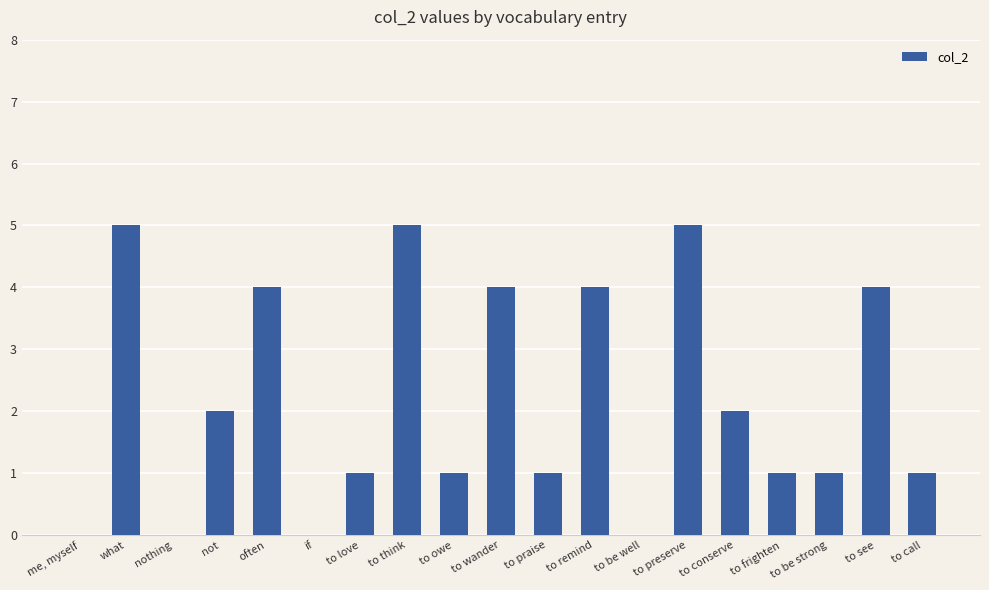

What is the change in value from not to often?

+2